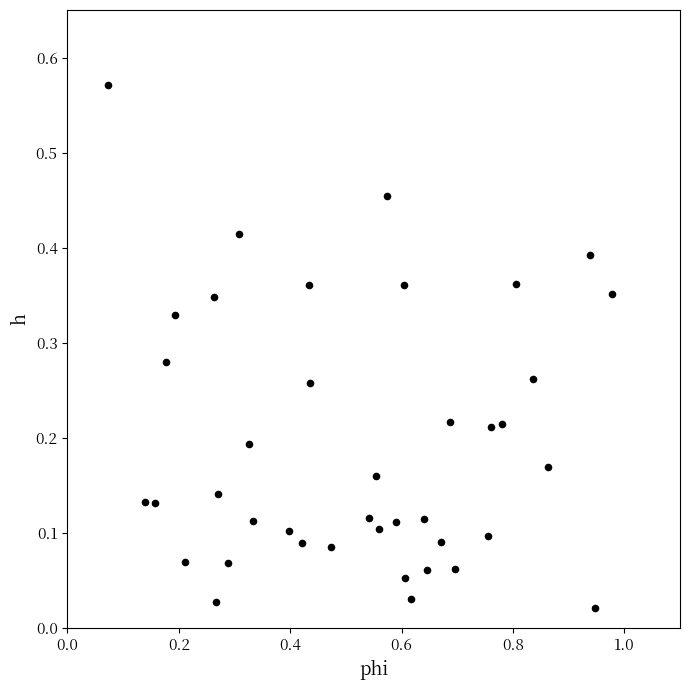

What is the range of X values (max minus min)?

0.9